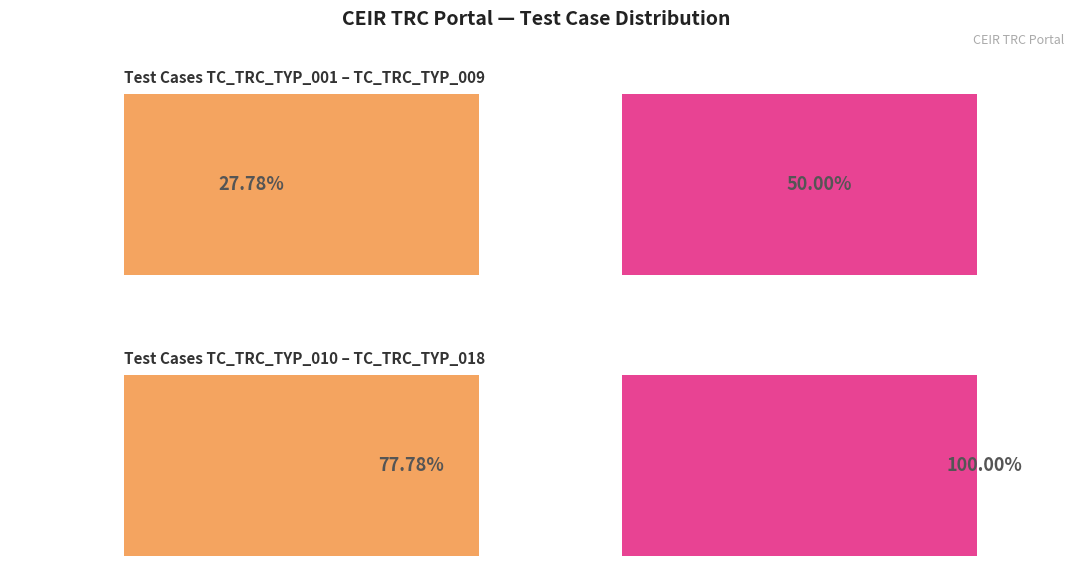

What is the ratio of the value at TC_TRC_TYP_007 to the value at TC_TRC_TYP_004?

1.8